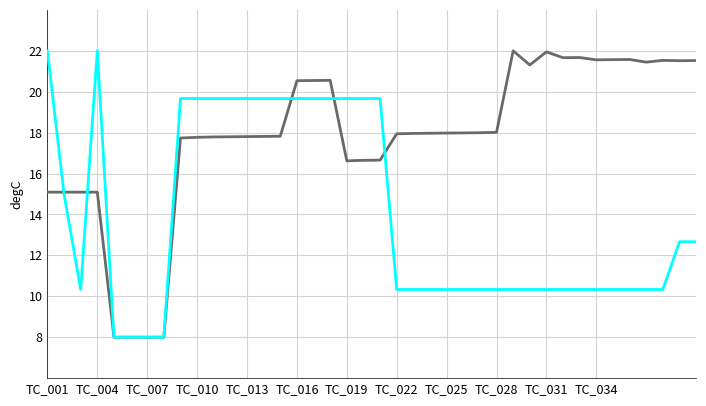

What is the minimum value shown in the chart?

8.0